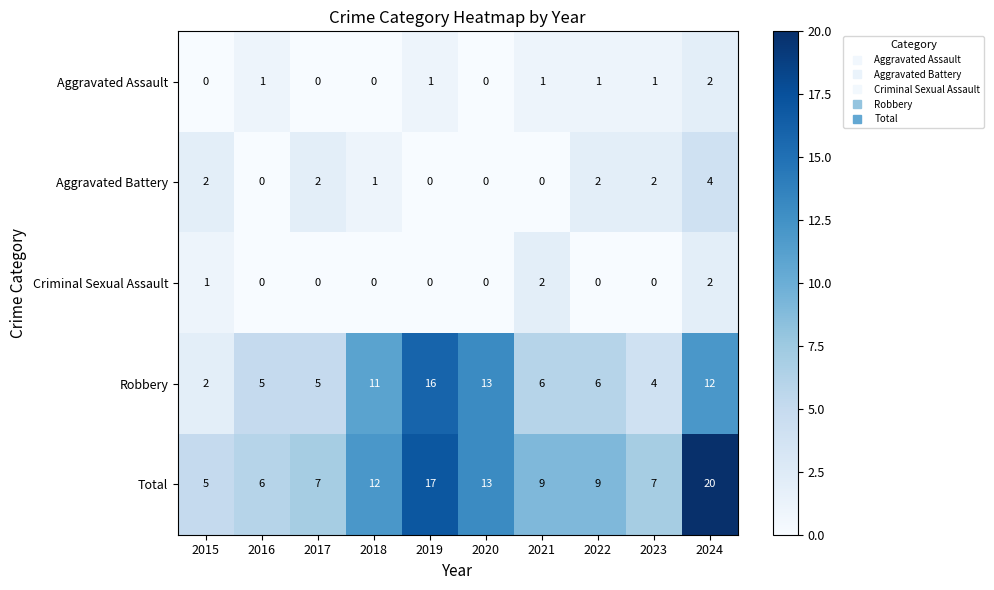

Which category has the highest value across all series?

2024